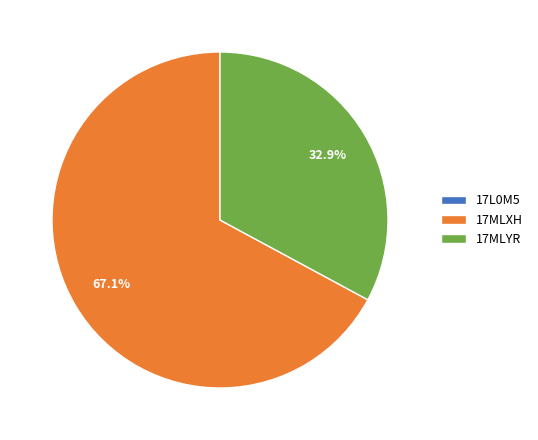

What is the total percentage of 17MLYR and 17MLXH?

100.0%